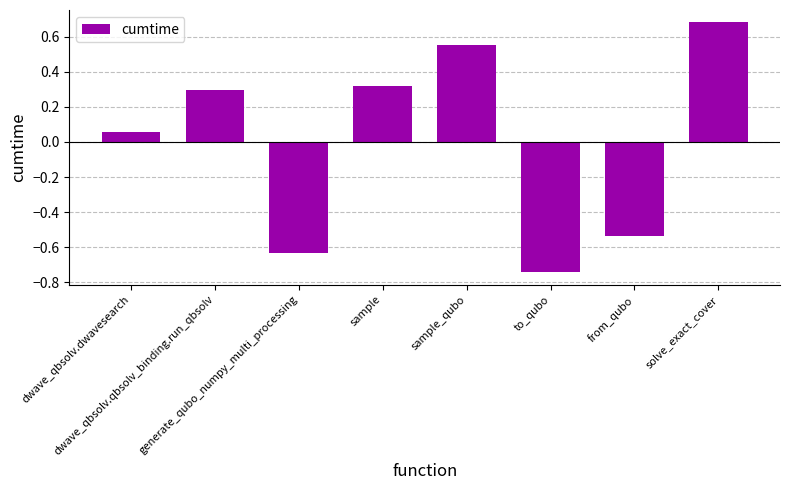

What is the difference between the second highest and minimum values?

1.3